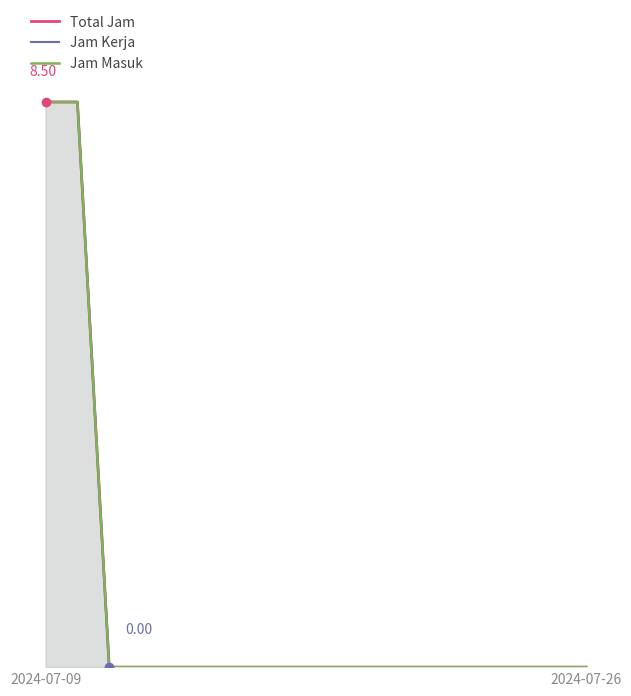

What are all the series names shown in the legend?

Total Jam, Jam Kerja, Jam Masuk